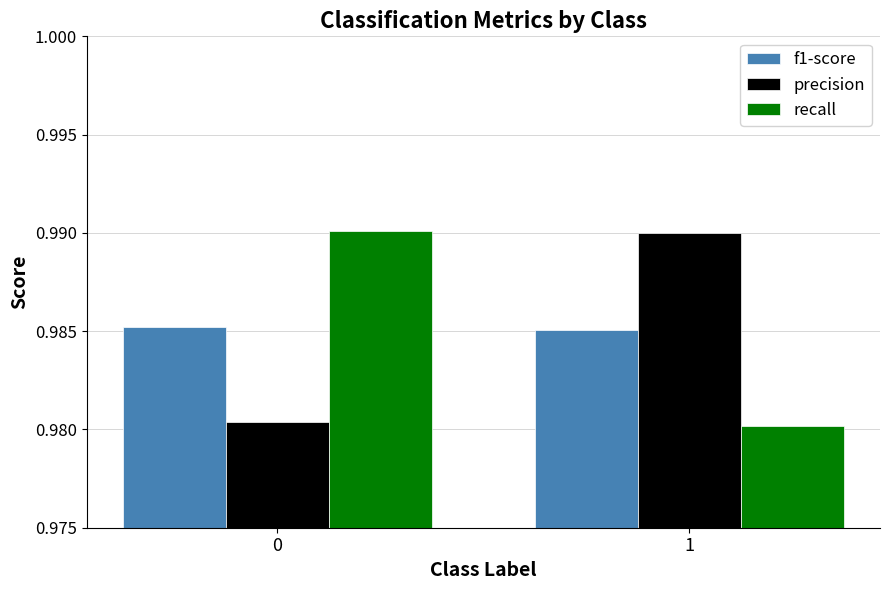

What is the sum of the precision values at 1 and 0?

2.0